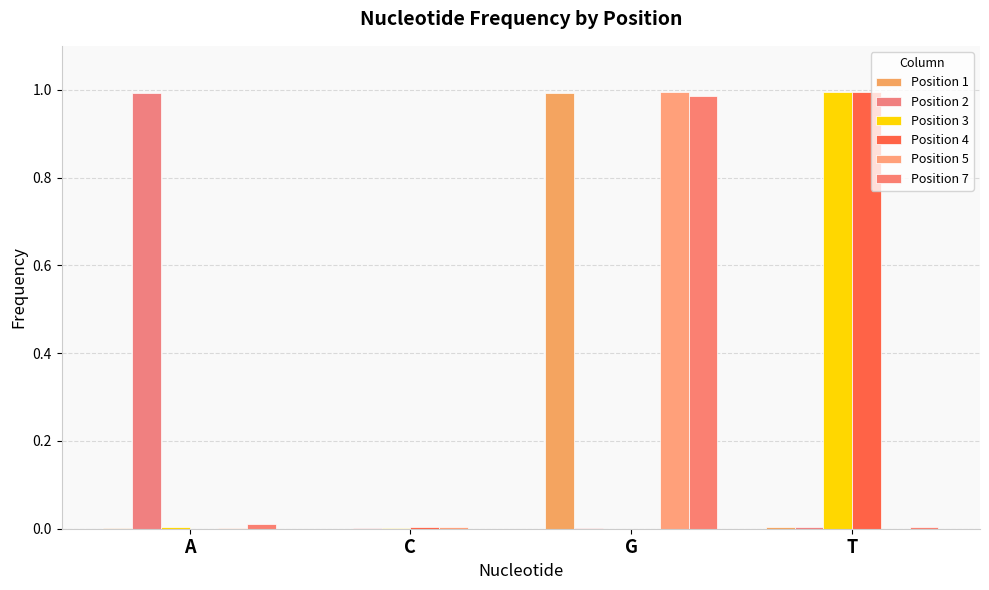

At which label is Position 3 closest to 0?

G